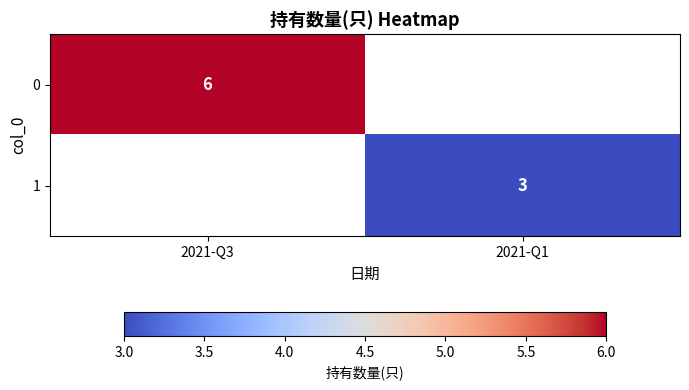

At how many categories does at least one series exceed 0?

2